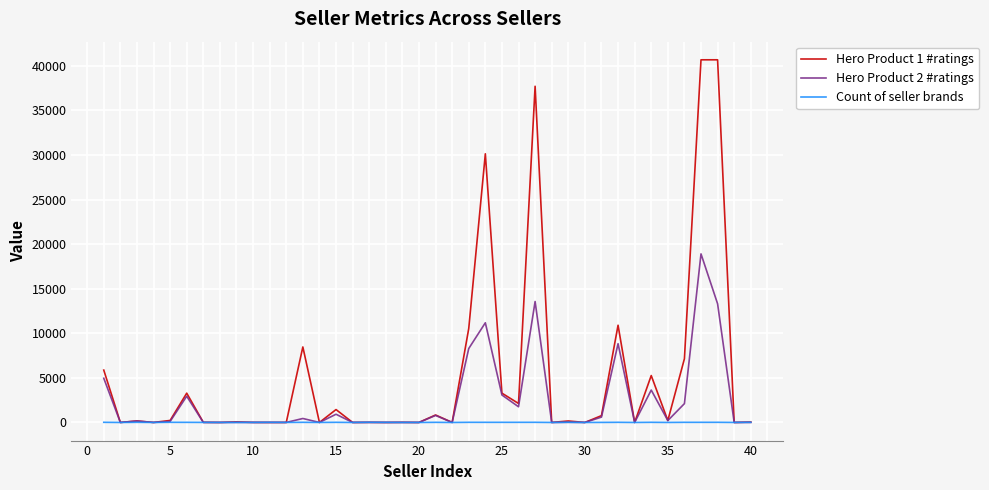

Rank the series by their average value, from highest to lowest.

Hero Product 1 #ratings, Hero Product 2 #ratings, Count of seller brands